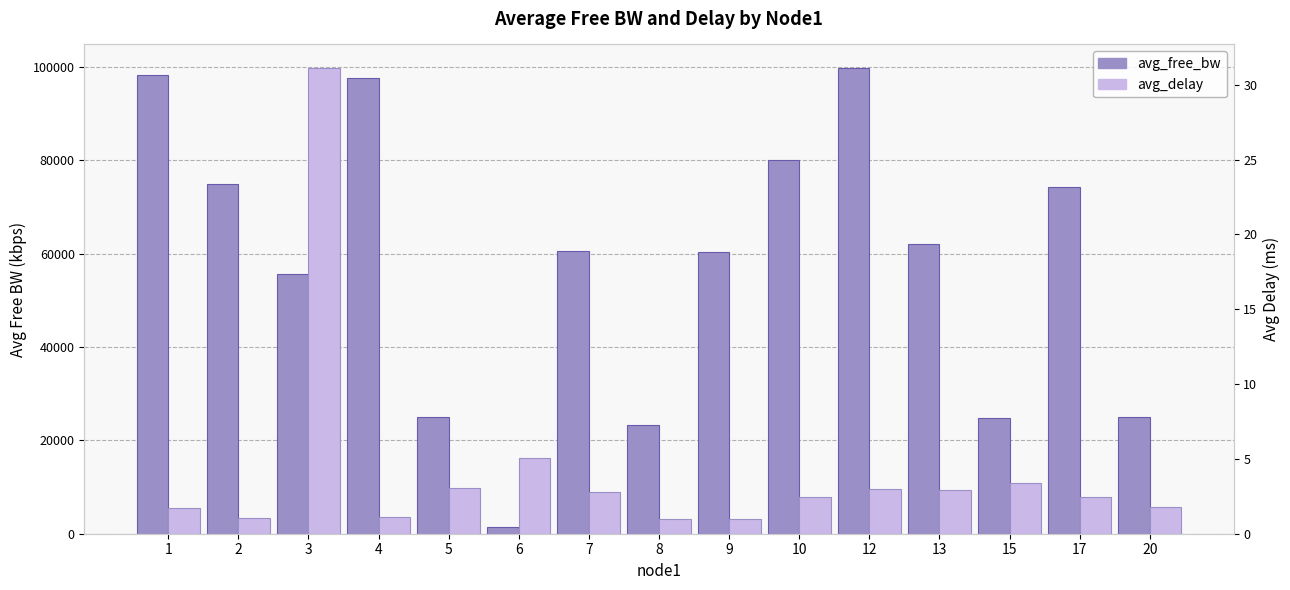

How many groups of bars are there?

15